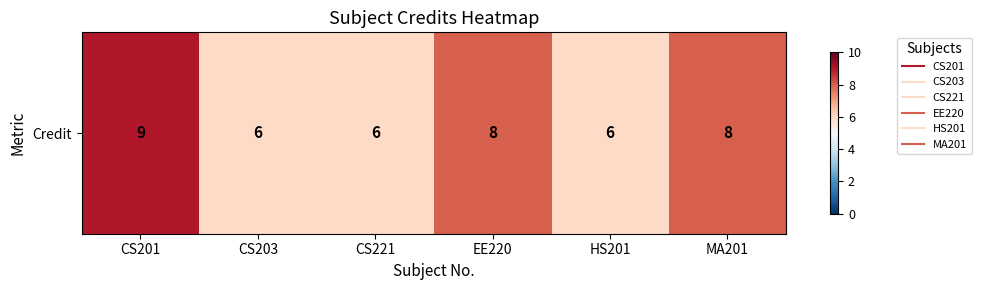

What is the smallest value displayed?

6